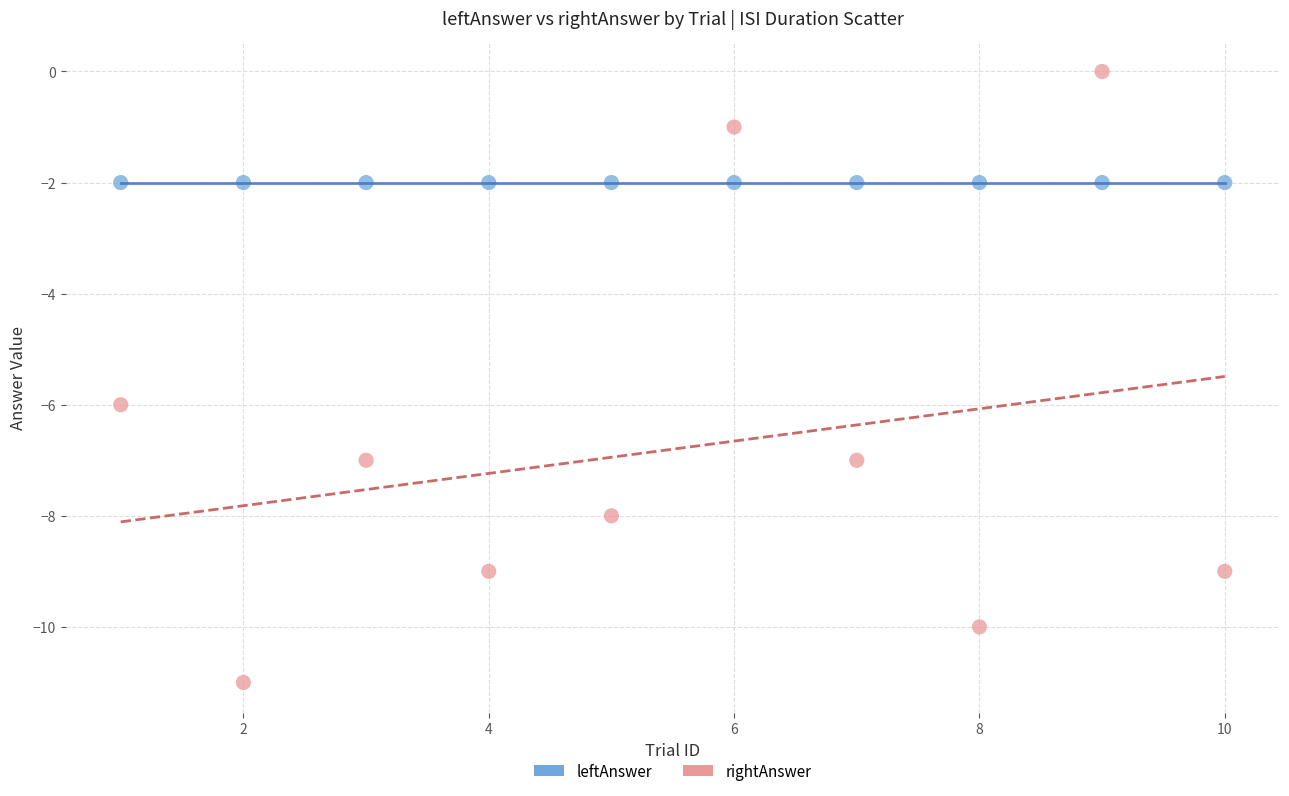

In the rightAnswer series, what Y value is closest to -5?

-6